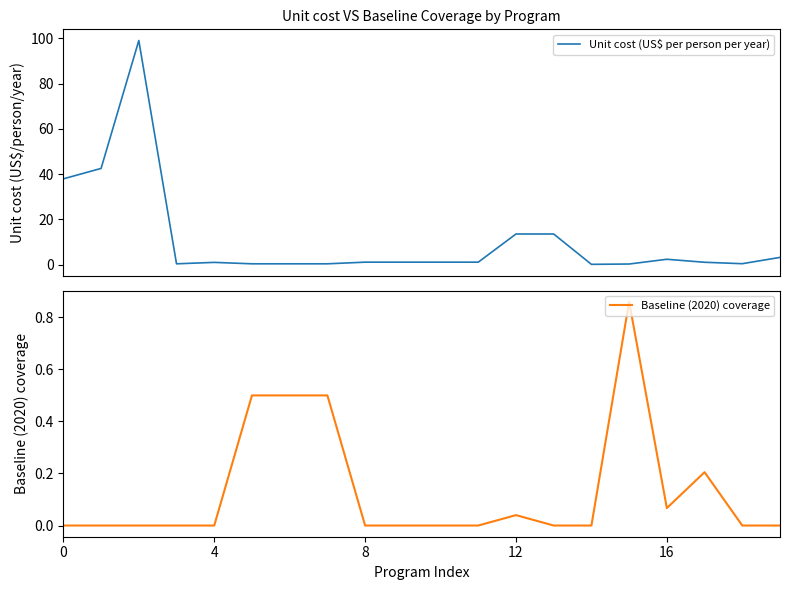

Which series has the largest total across all categories?

Unit cost (US$ per person per year)